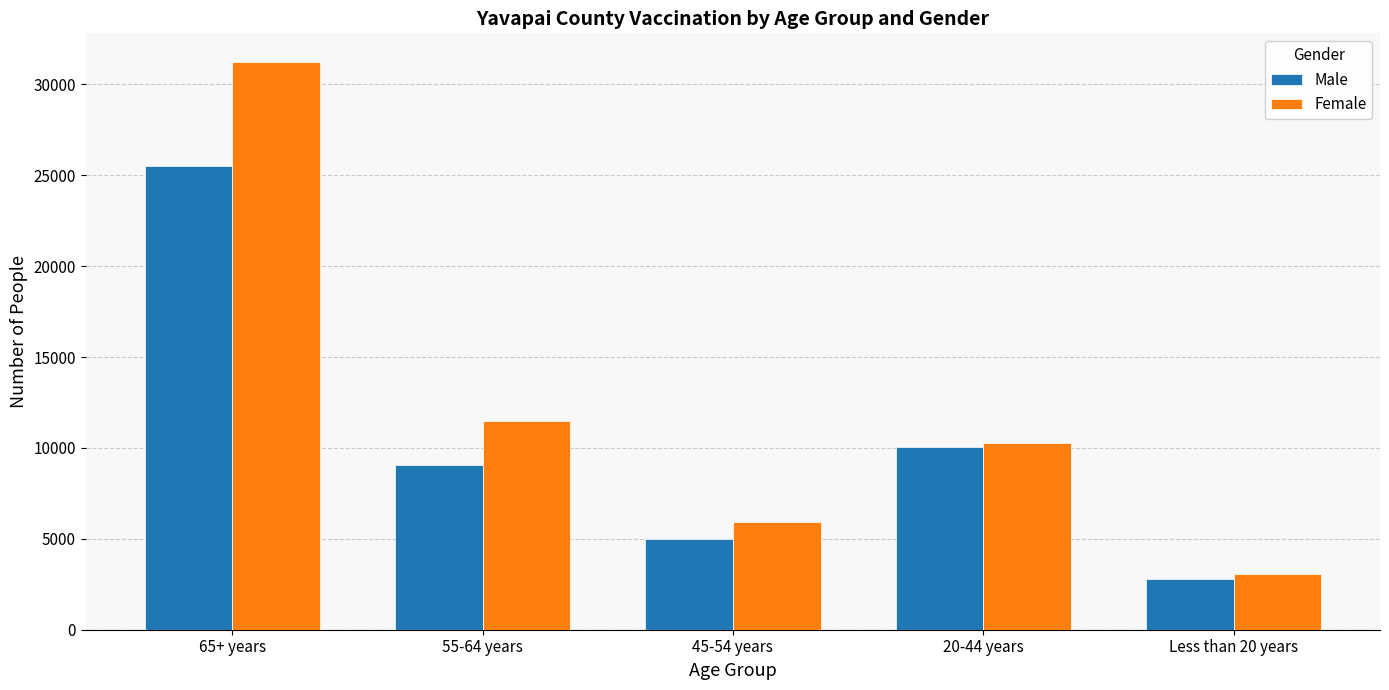

Which category has the lowest value in the Male series?

Less than 20 years